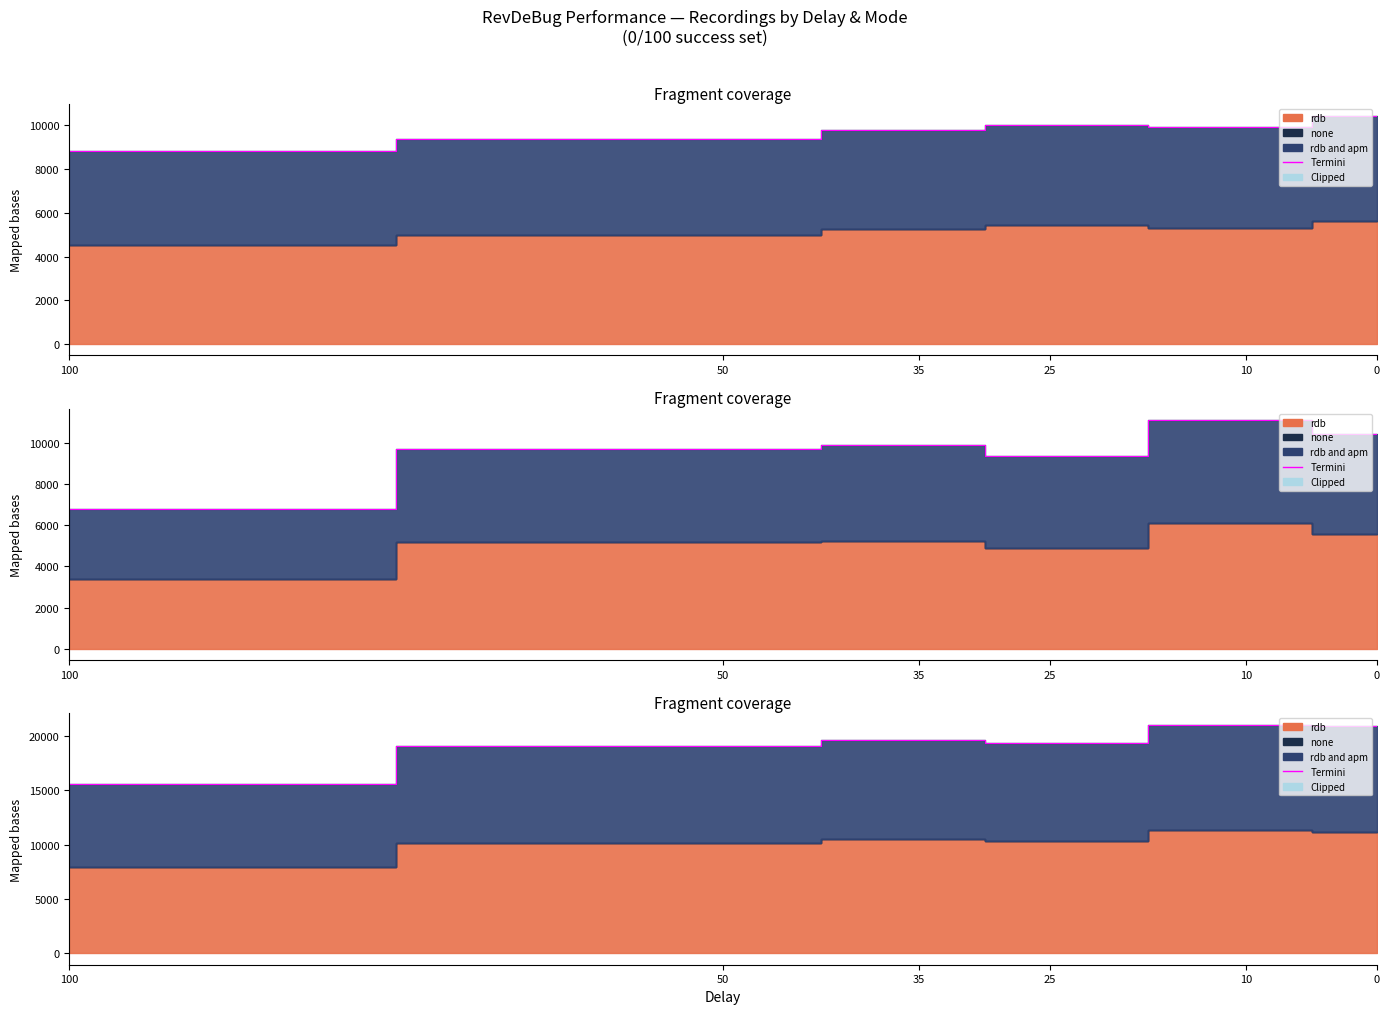

What is the change in value from 100 to 0?

+5290